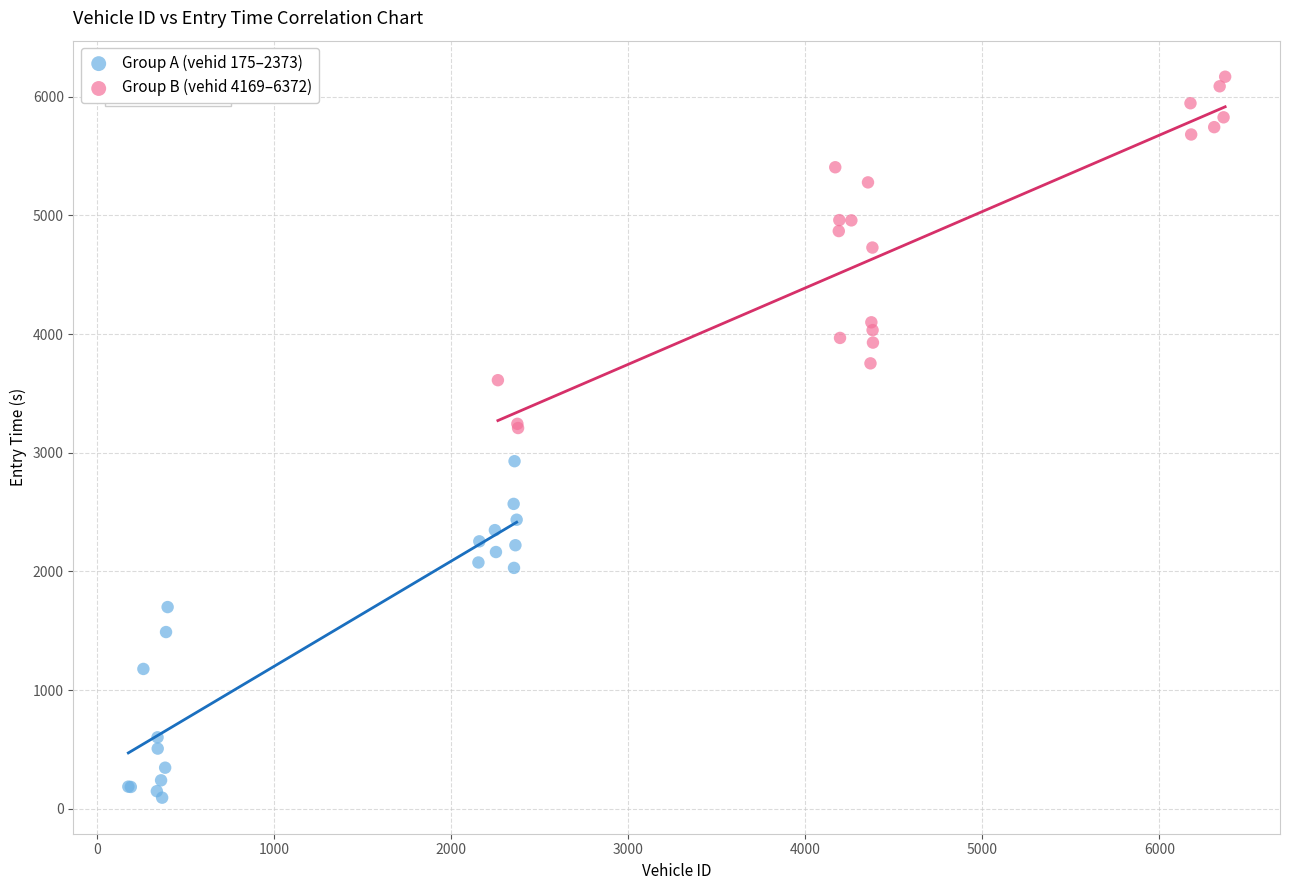

Which series contains the highest Y value?

Group B (vehid 4169–6372)